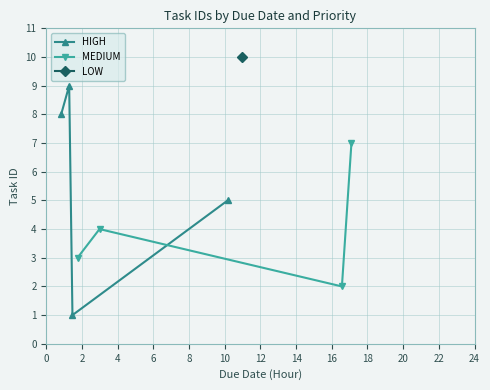

True or false: HIGH has more than 1 points higher than both neighbors.

False